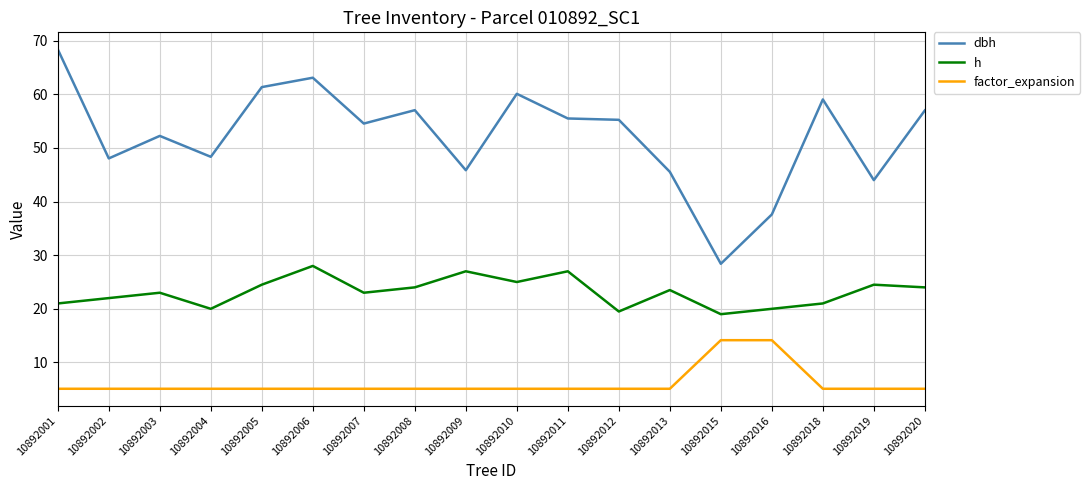

What is the difference between the highest and lowest values at 10892013?

40.5